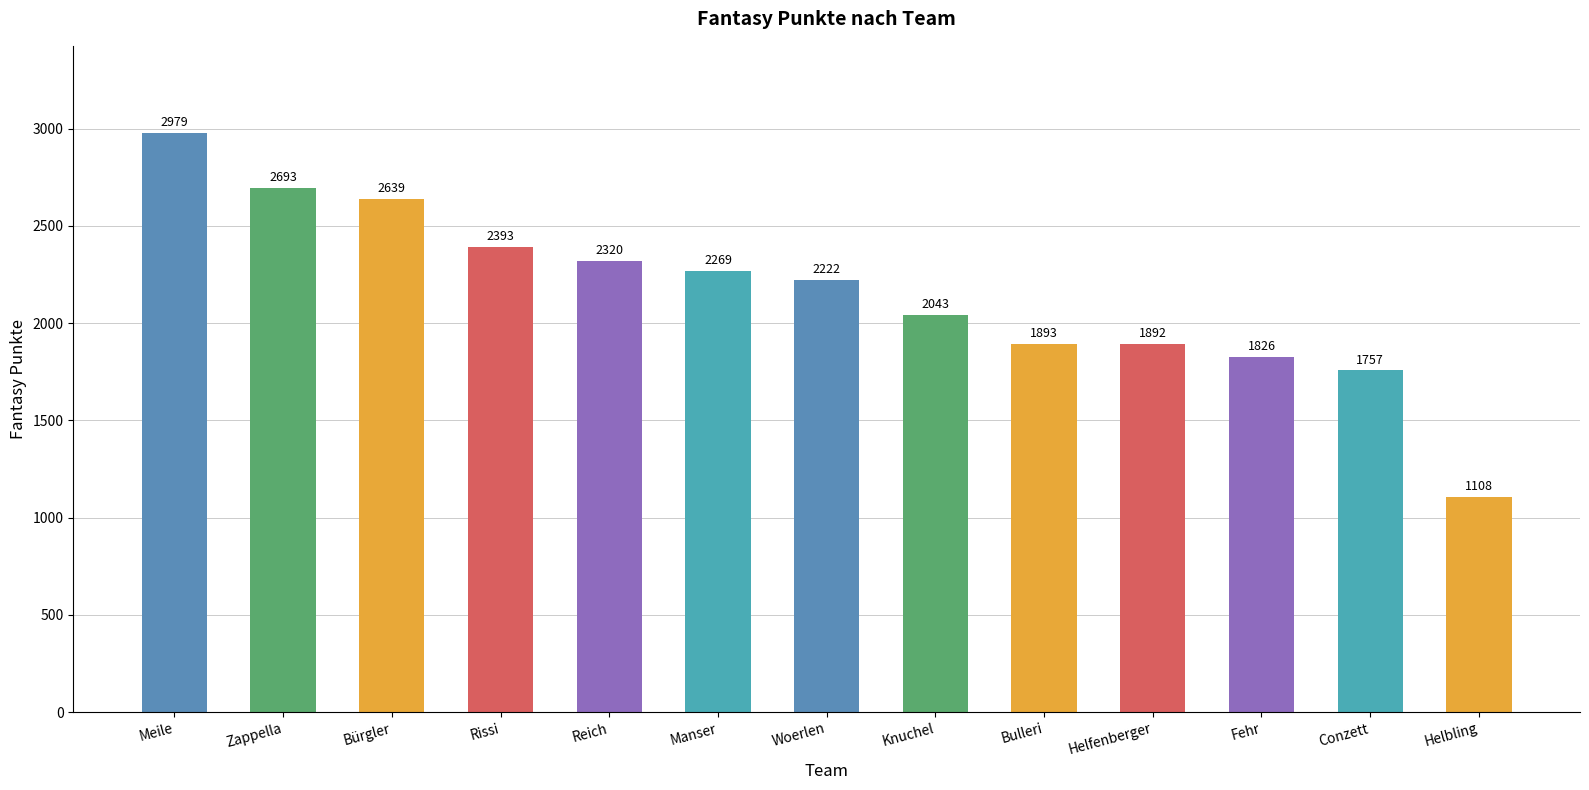

What is the value of the 11th bar from the left?

1826